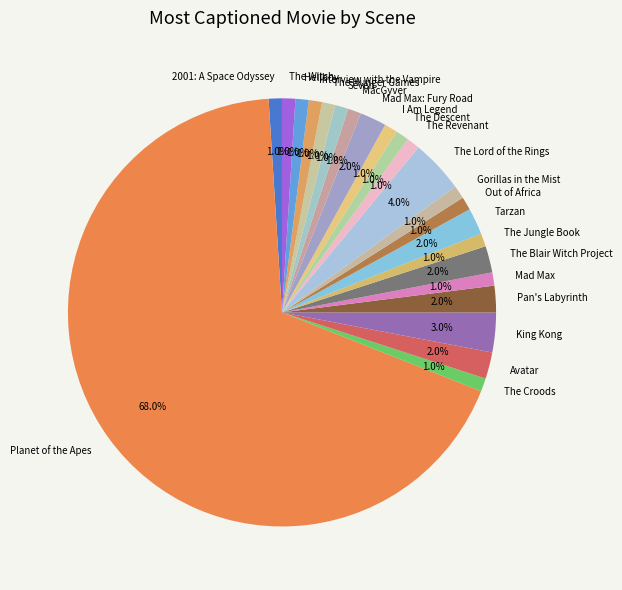

True or false: Tarzan accounts for 11% of the total.

False